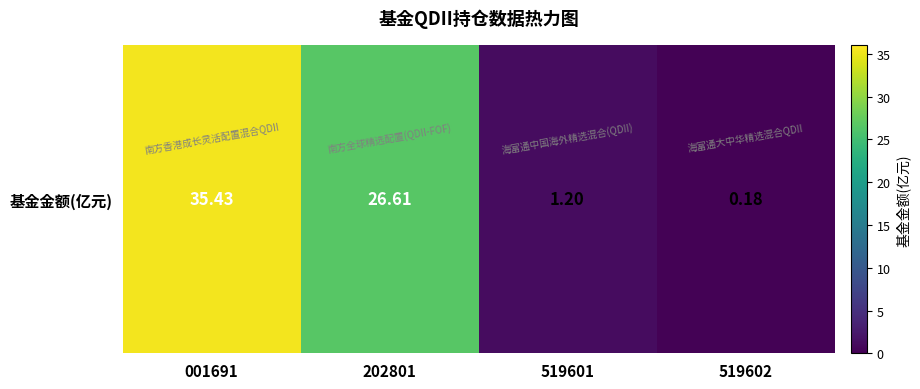

The chart shows a value of 0.0 at 519602. True or false?

False